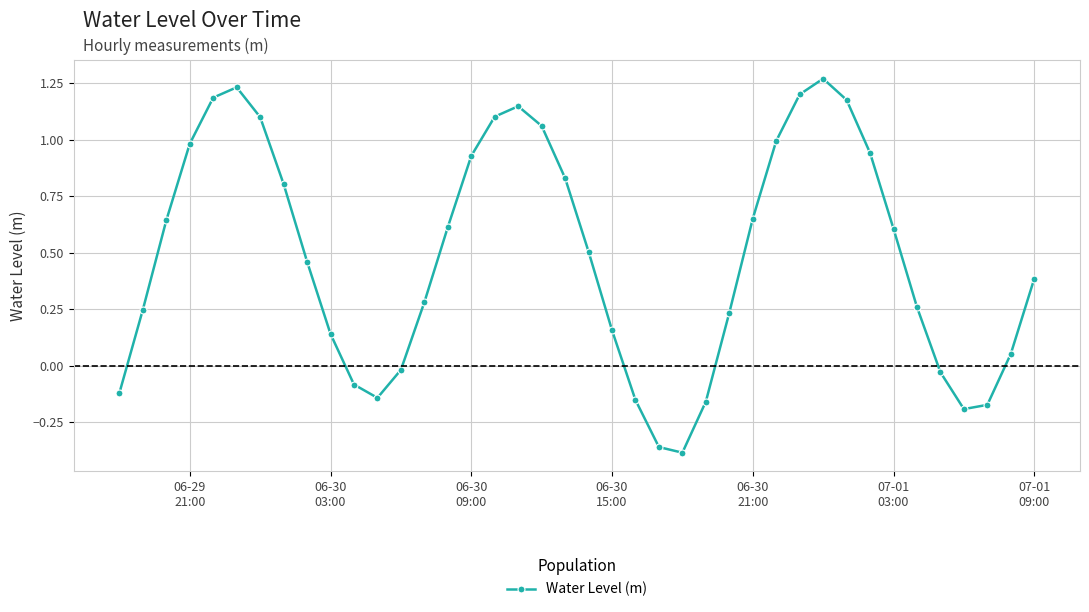

What is the sum of all values?

19.4